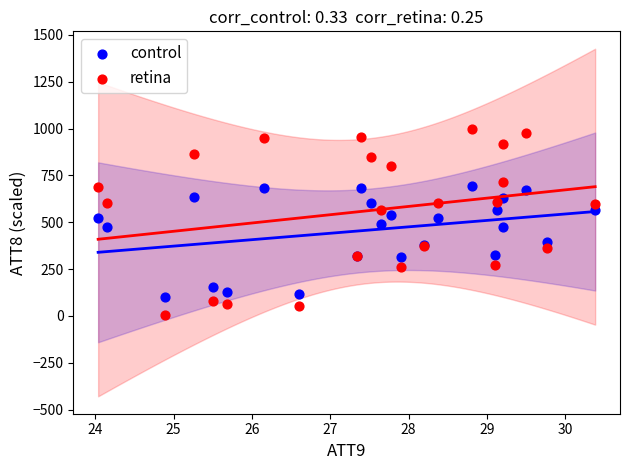

Which series has the widest spread of Y values?

retina